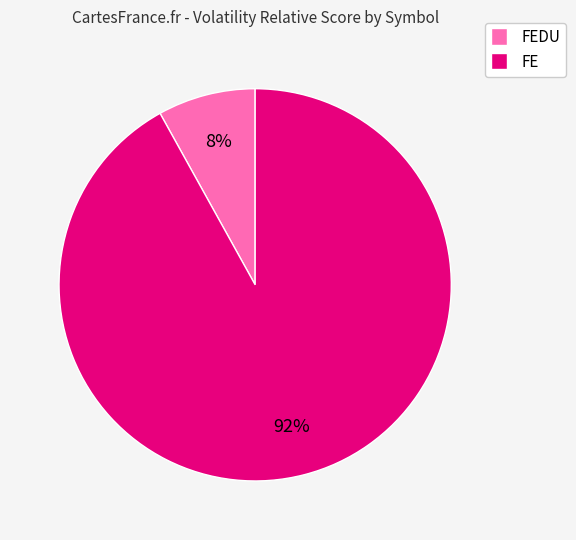

Rank the categories by value from highest to lowest.

FE, FEDU